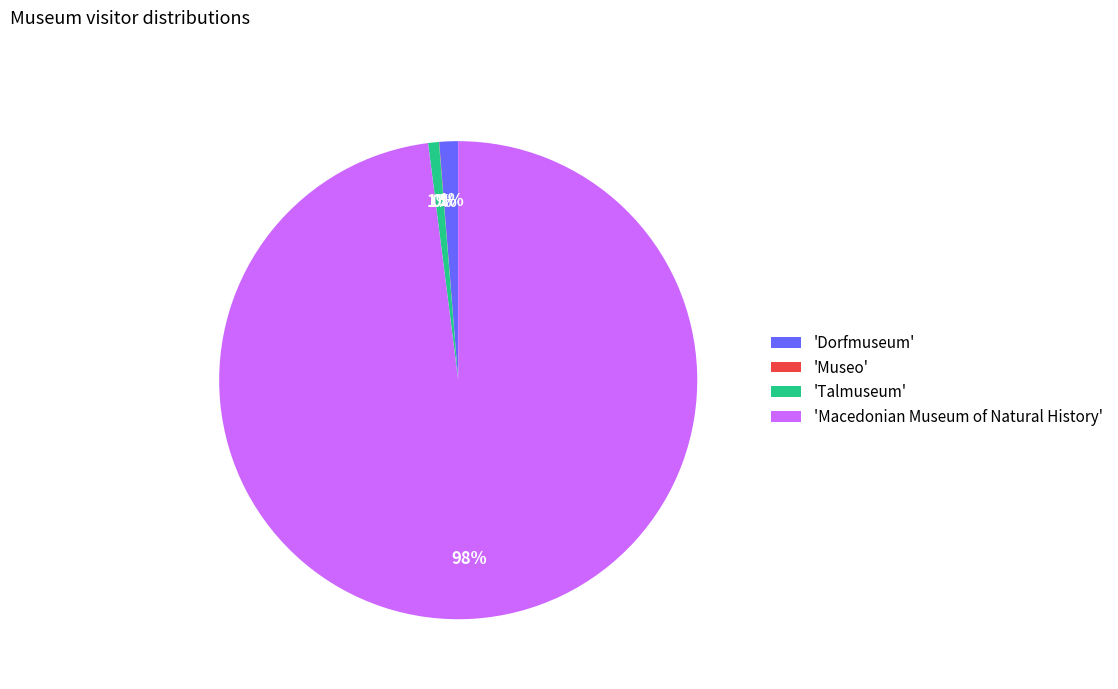

Is it true that 'Talmuseum' is 1% of the pie?

True